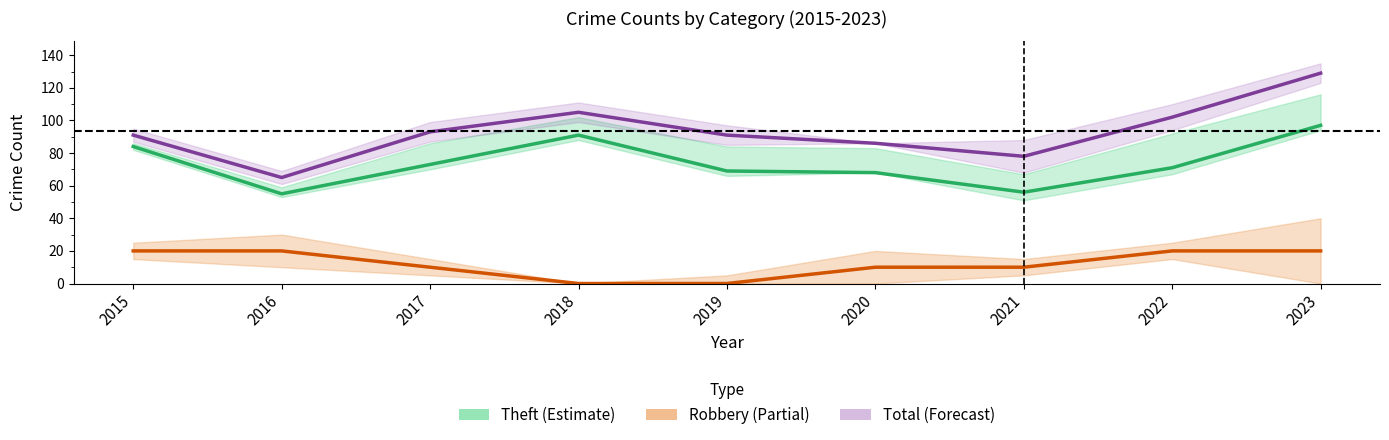

How many lines are shown in the chart?

3